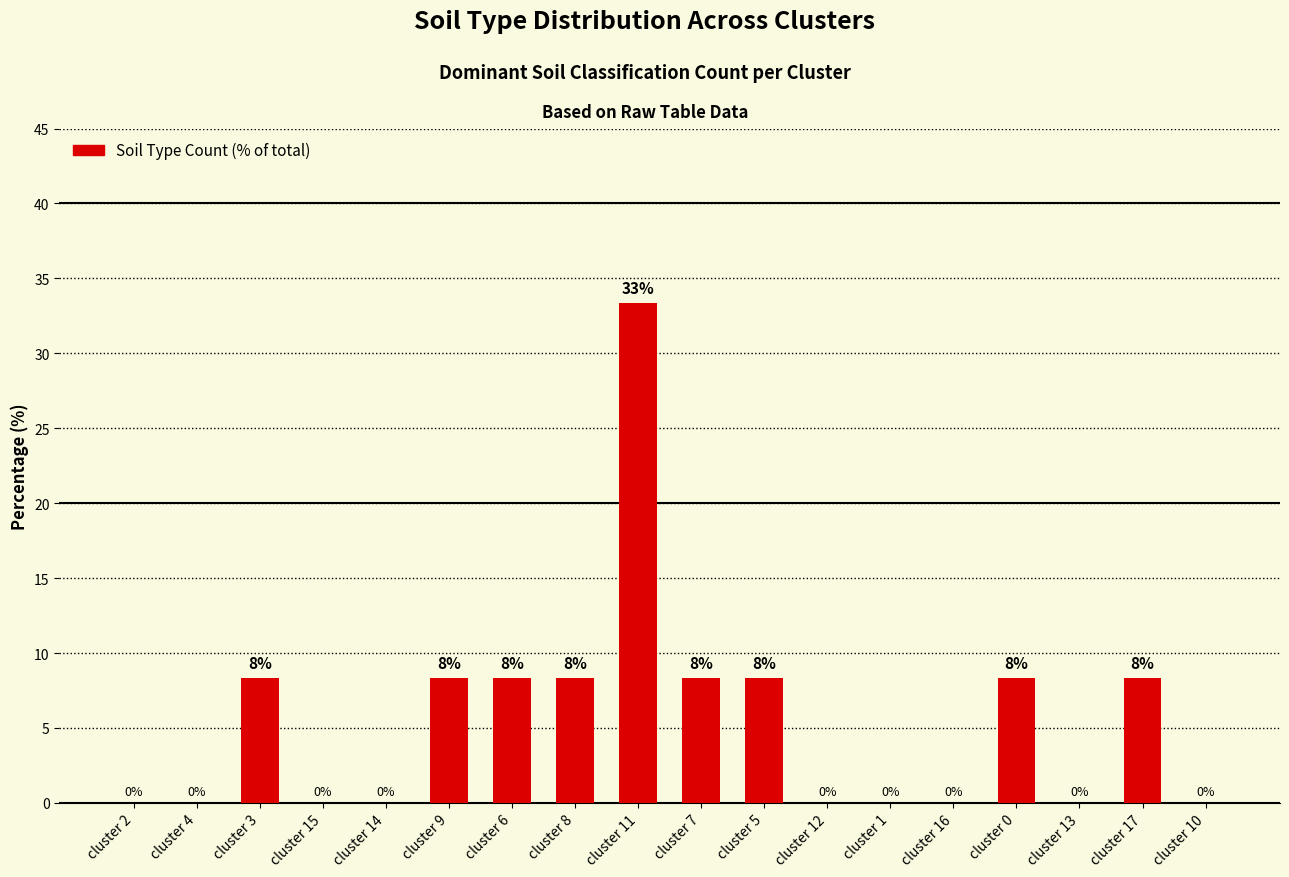

Read the value at cluster 7.

8.3